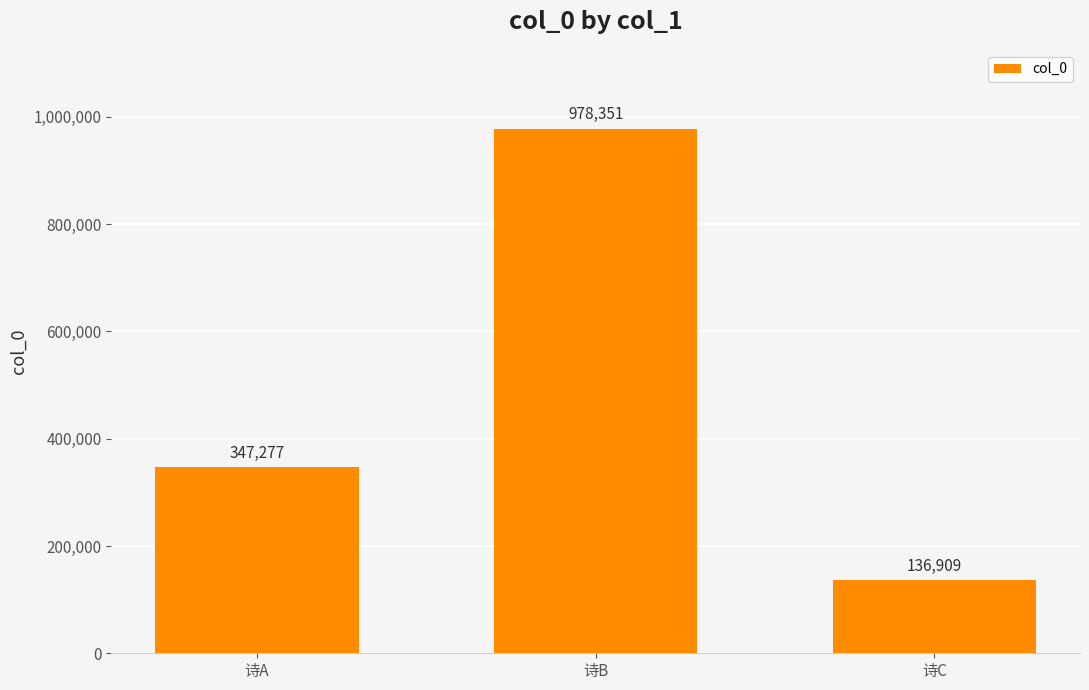

At which category does the chart reach its minimum across all series?

诗C